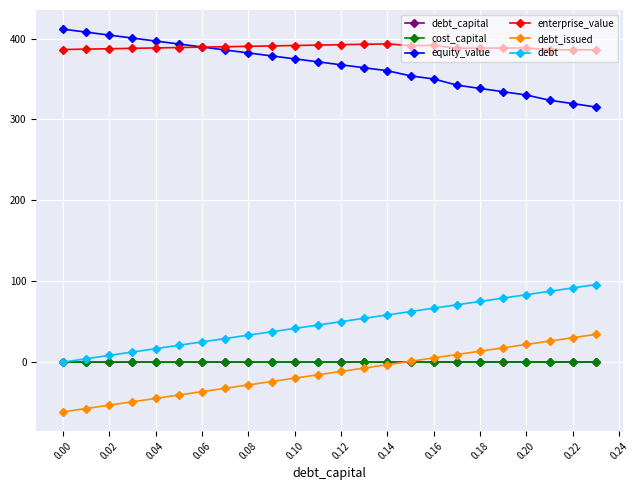

True or false: cost_capital and enterprise_value intersect in this chart.

False